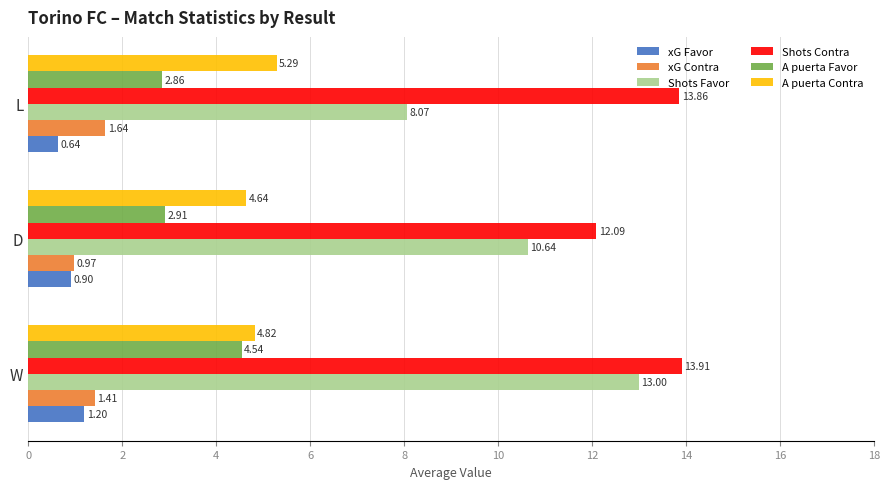

Where is xG Contra nearest to the value 1?

D